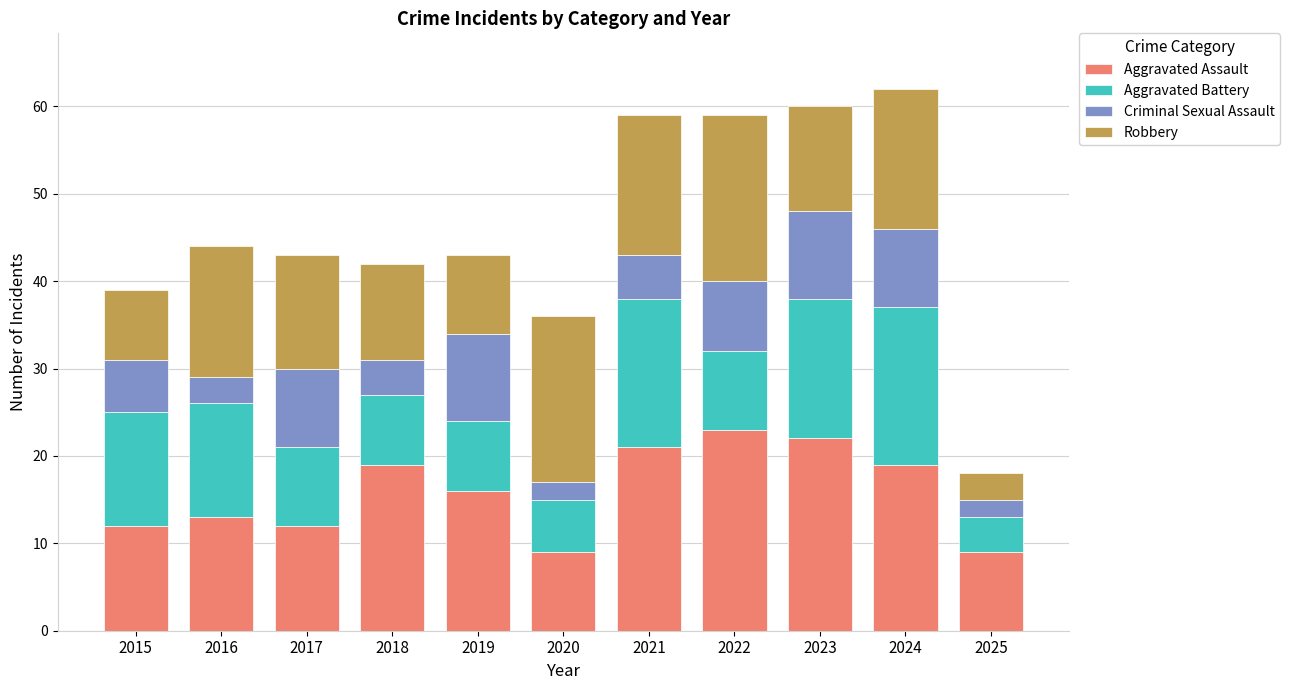

How many series are shown in this chart?

4